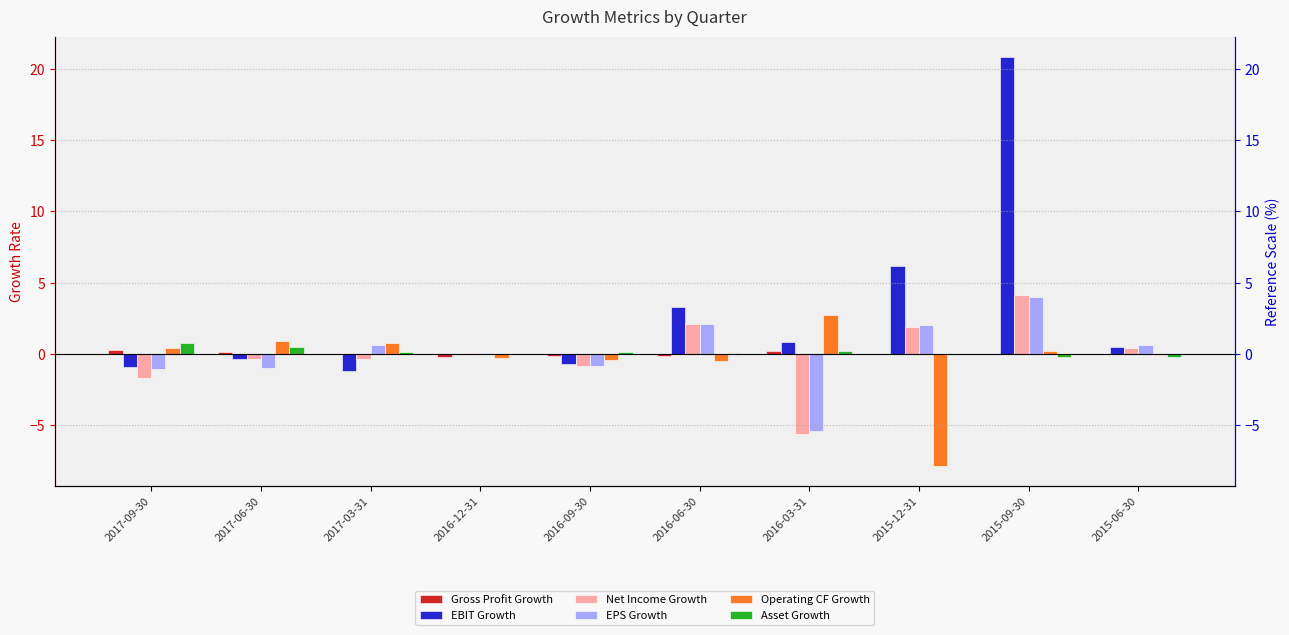

What is the label of the 8th bar from the left?

2015-12-31